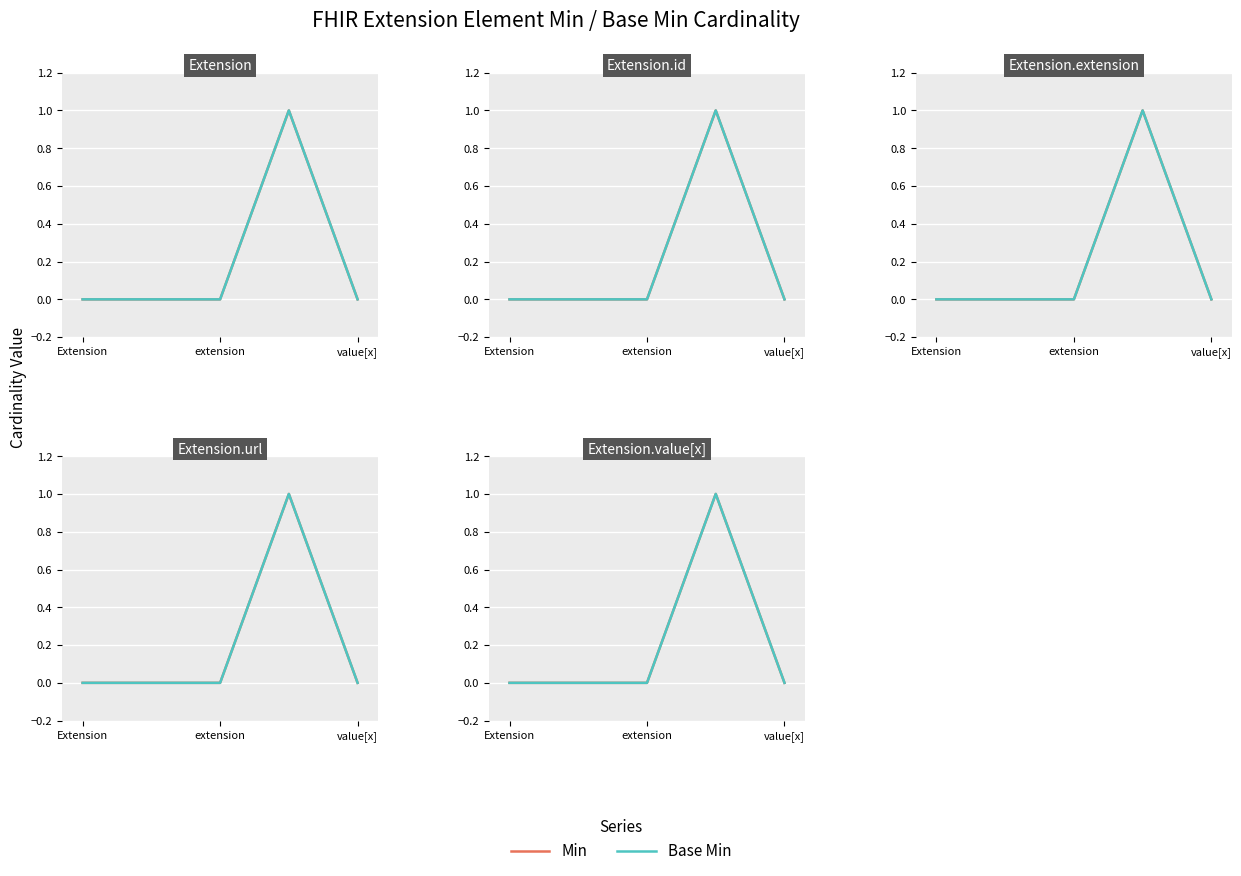

How many interior local peaks does the Base Min series have?

1